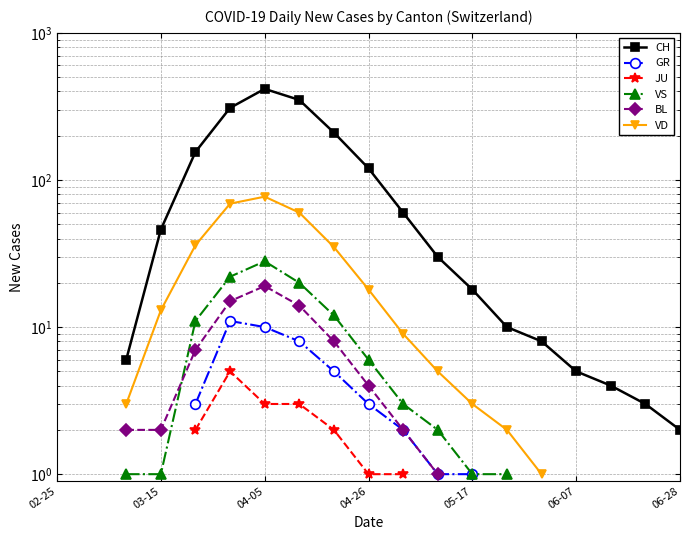

What is the minimum value shown in the chart?

1.0